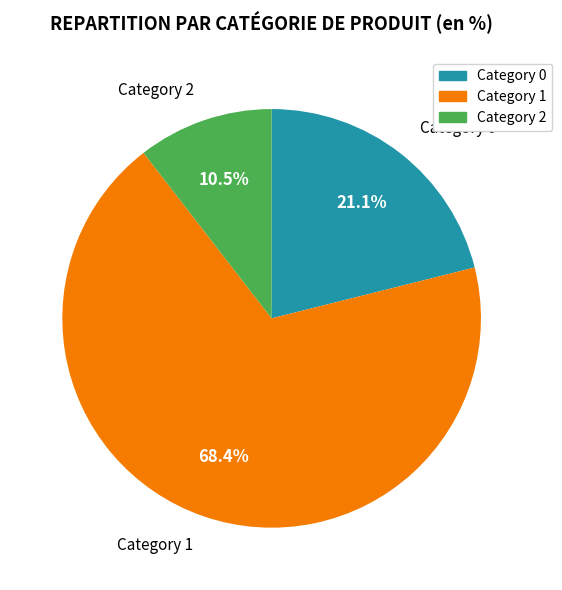

Which slice is the largest?

Category 1